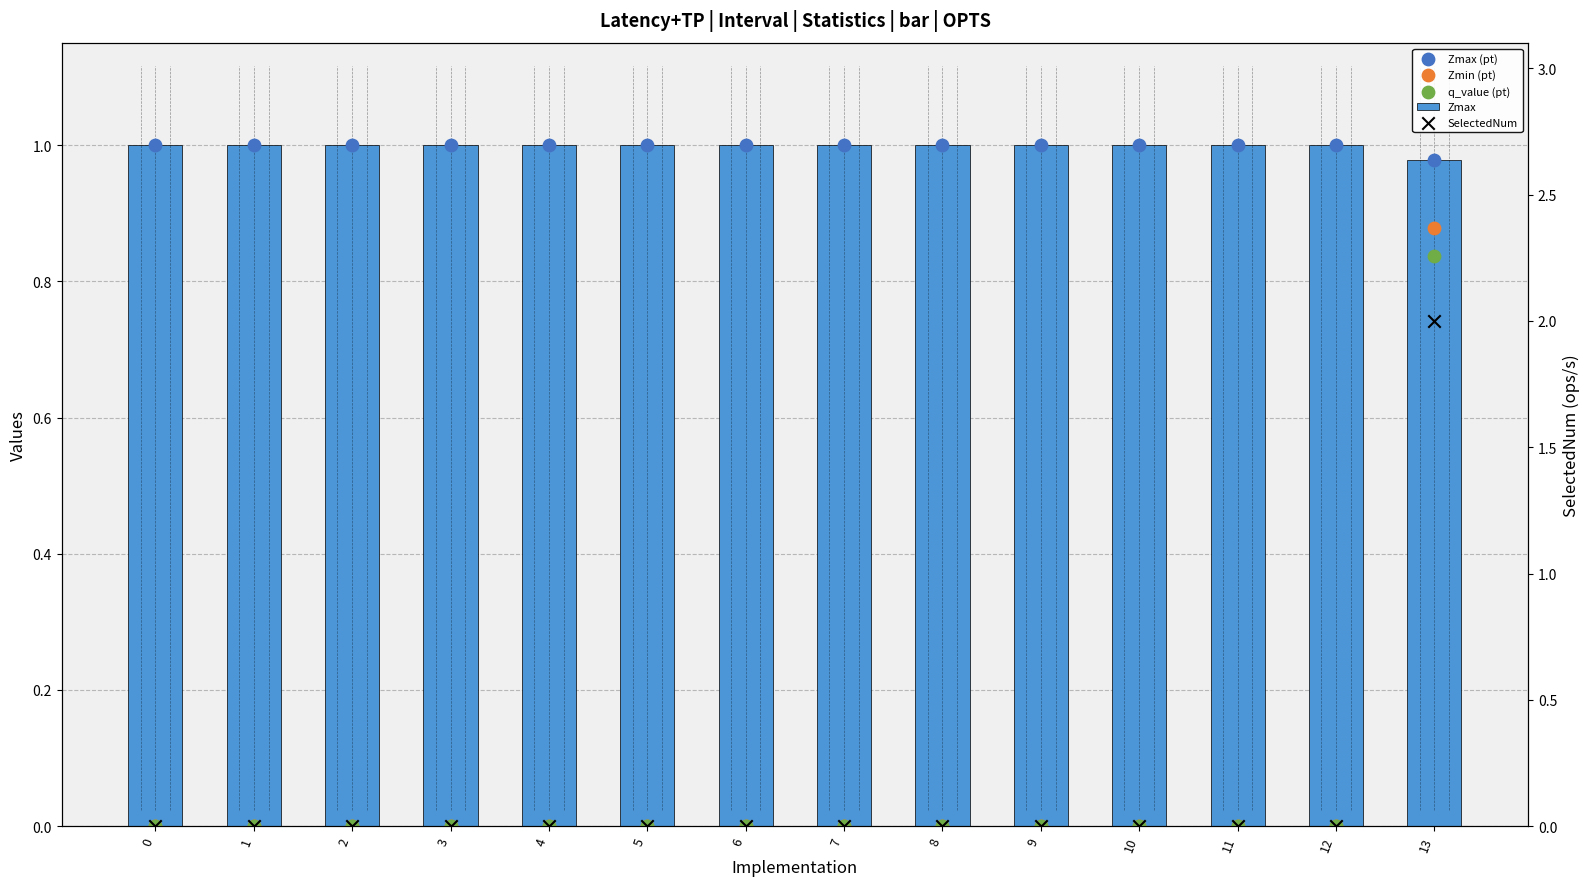

Which series has the largest Y range (max minus min)?

SelectedNum